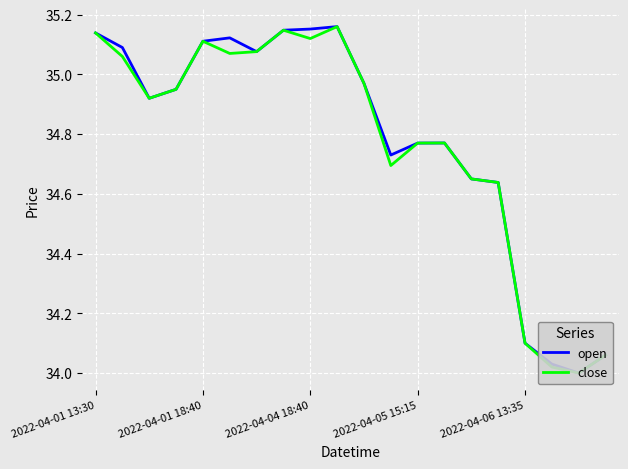

What is the maximum value for open?

35.2